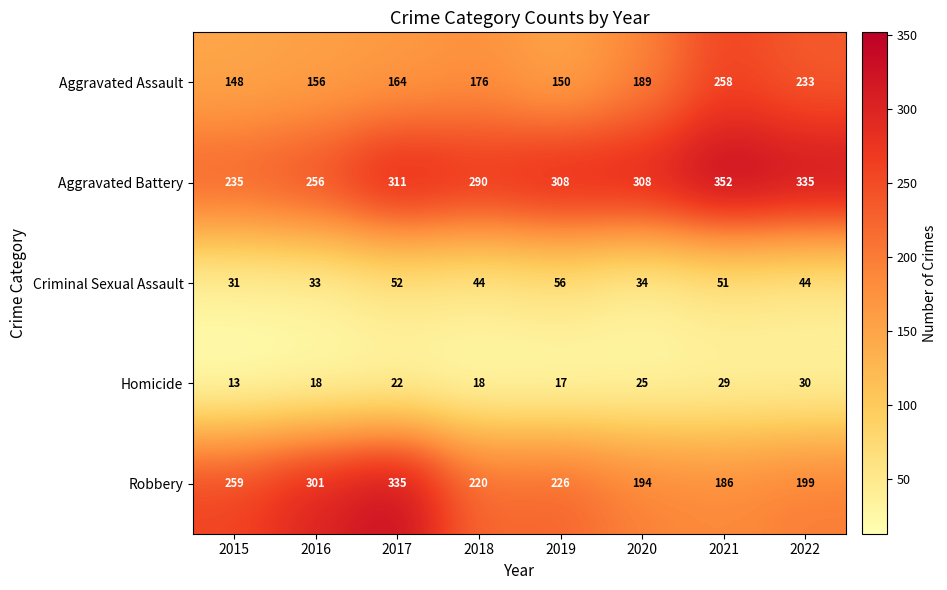

Which label corresponds to the largest value in the chart?

2021